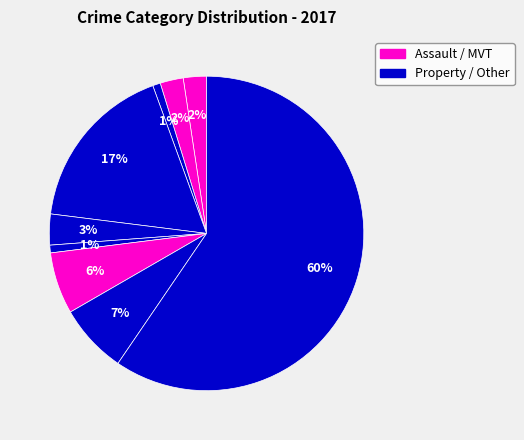

How many segments does this pie chart have?

9